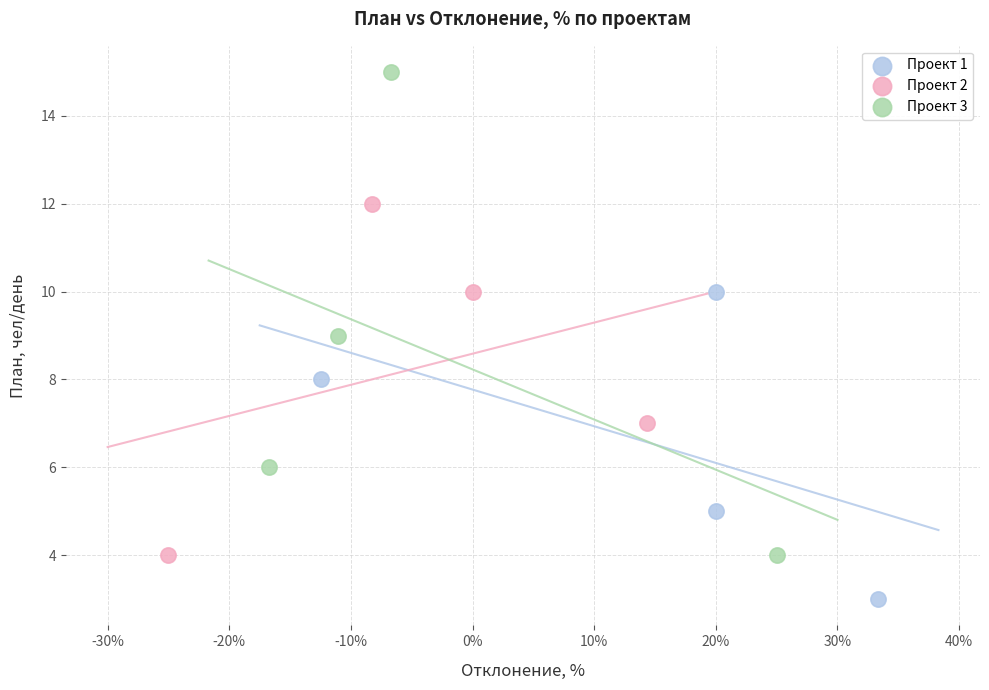

Which series contains the lowest Y value?

Проект 1